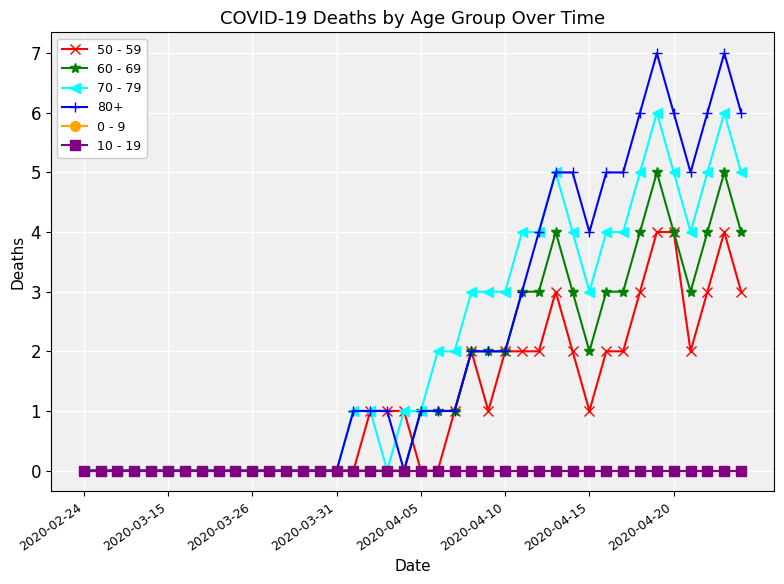

True or false: 0 - 9 and 60 - 69 cross at least once.

False